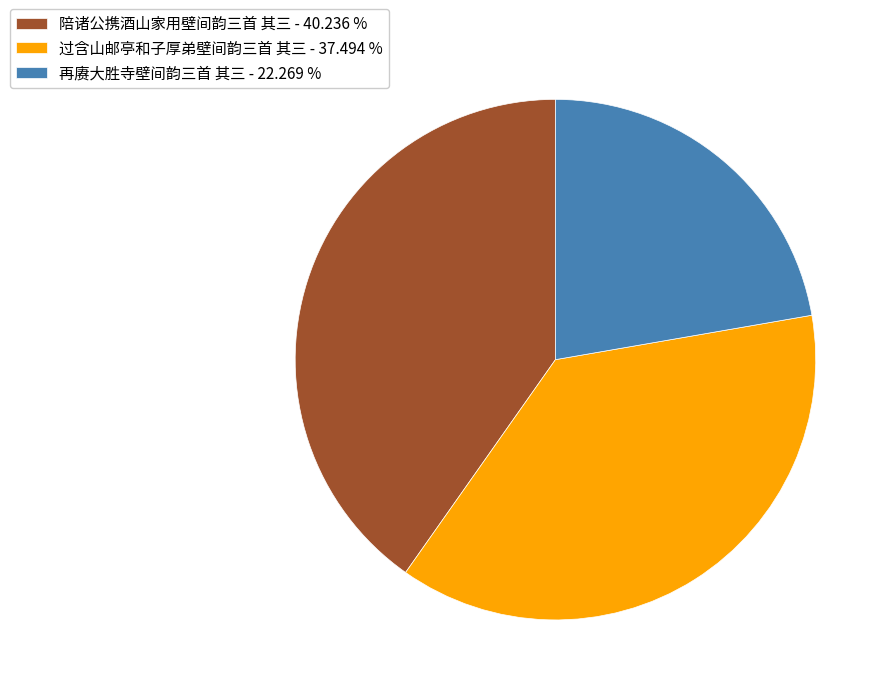

The 再赓大胜寺壁间韵三首 其三 slice represents 22% of the pie. True or false?

True